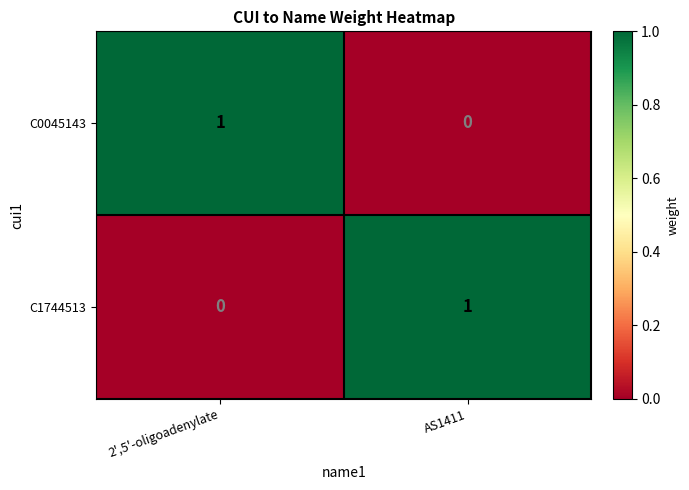

Reading left to right, list all the values displayed in this chart.

C0045143: 2',5'-oligoadenylate=1	AS1411=0
C1744513: 2',5'-oligoadenylate=0	AS1411=1